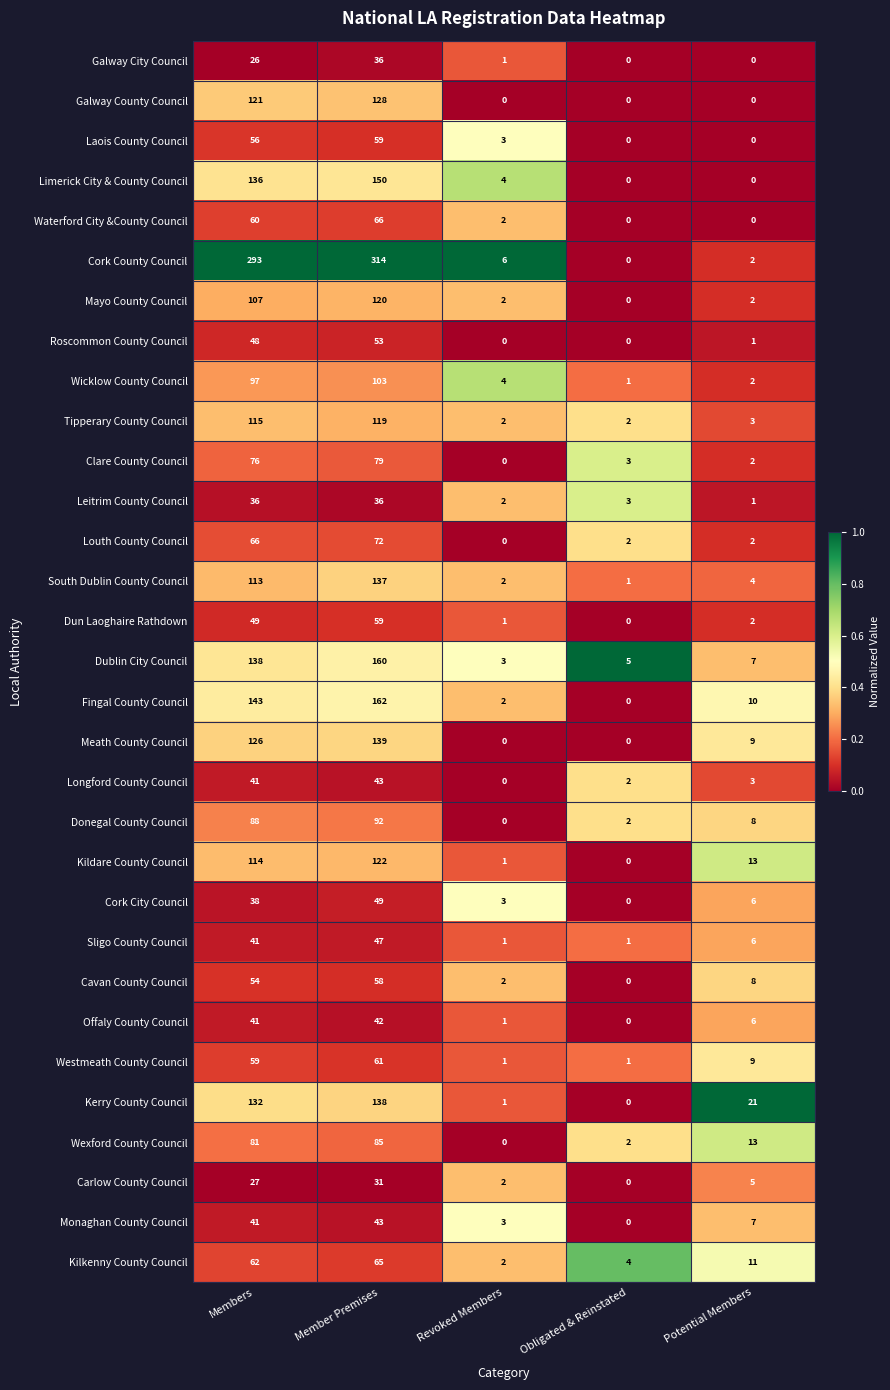

What is the greatest value displayed?

314